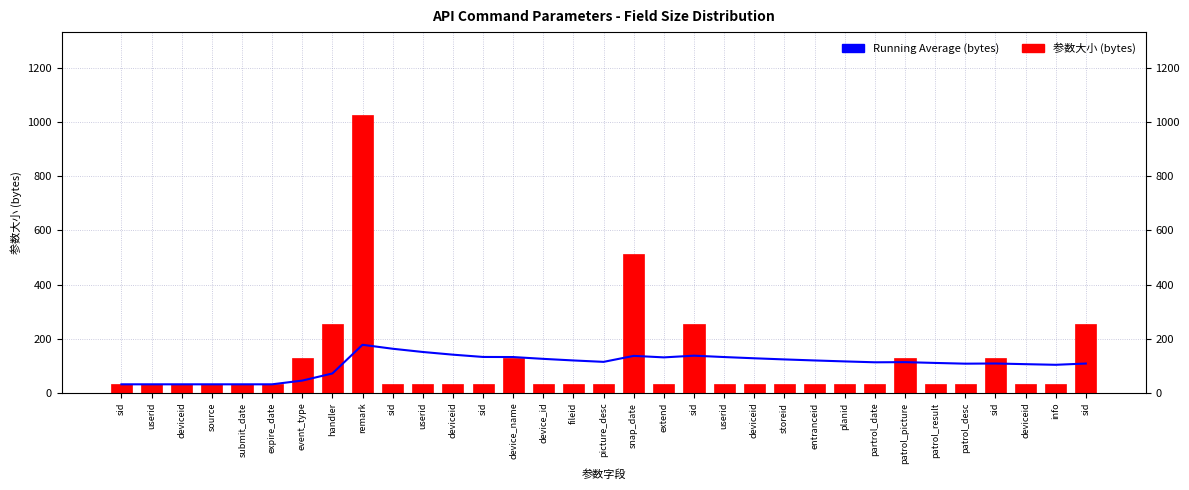

At sid, list the series in order from largest to smallest.

Running Average (bytes), 参数大小 (bytes)